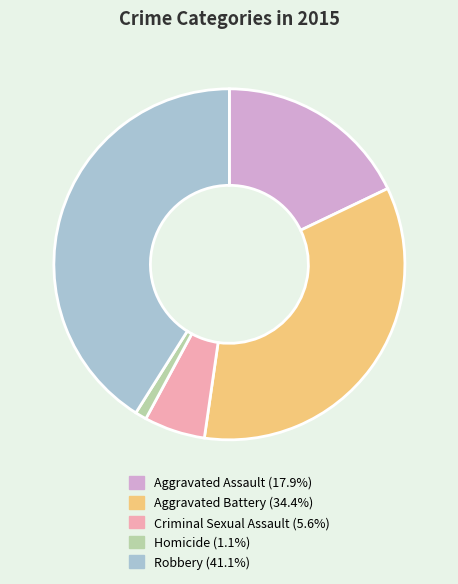

Which category has the biggest portion of the pie?

Robbery